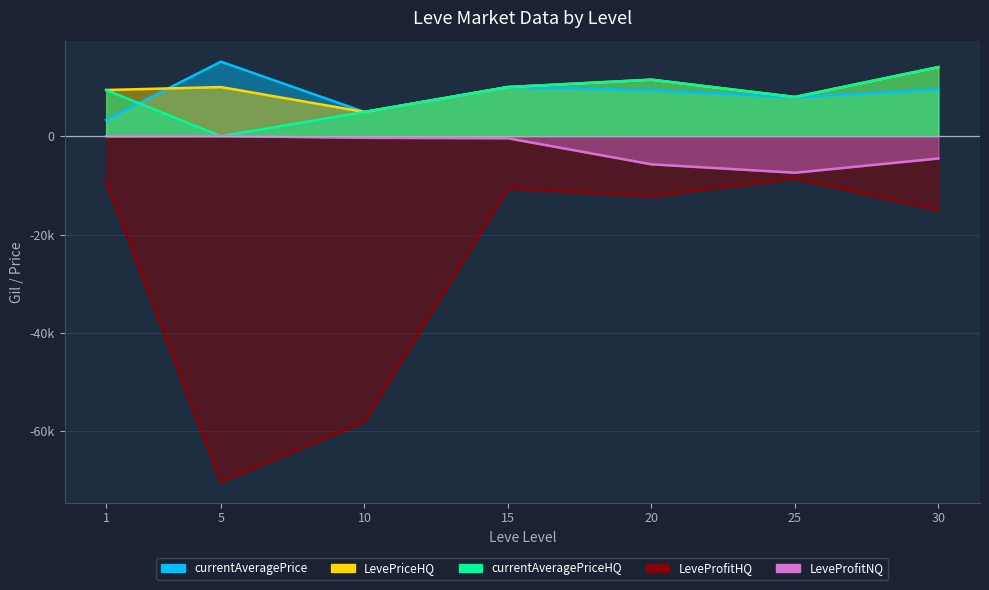

What is the total value across all series at 25?

7869.0